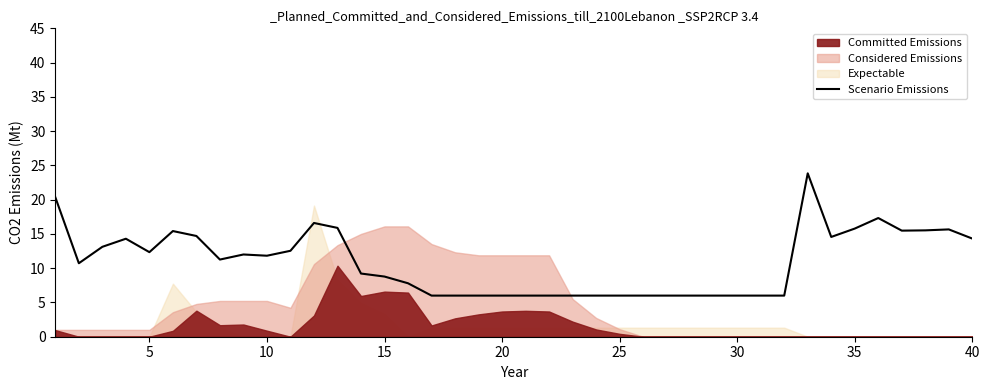

How many lines are shown in the chart?

1